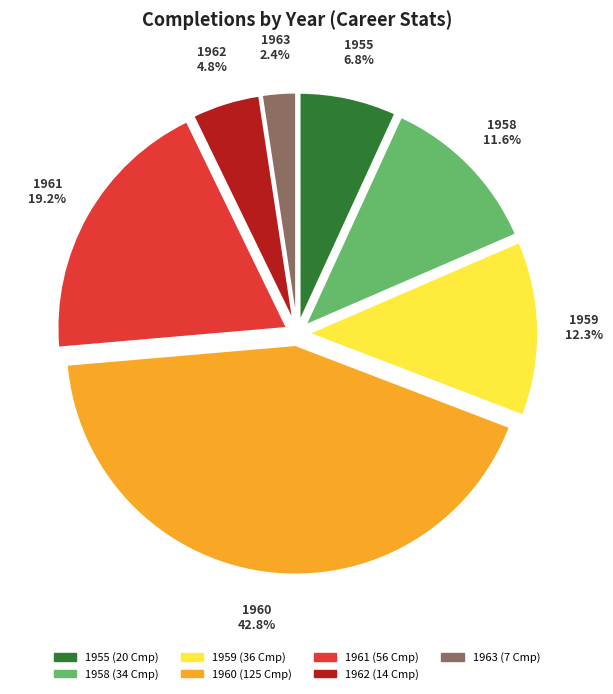

How many slices are in this pie chart?

7